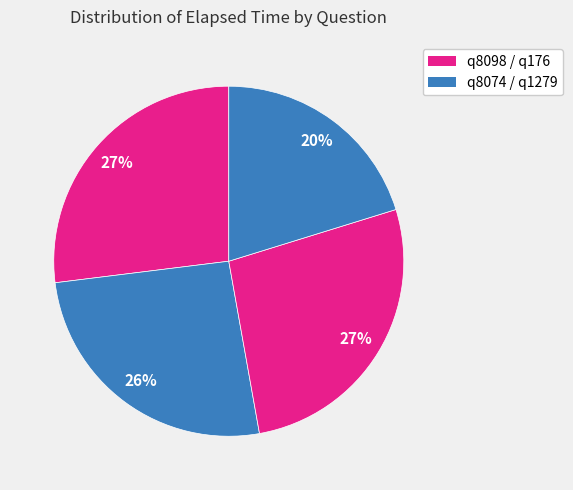

How many segments does this pie chart have?

4